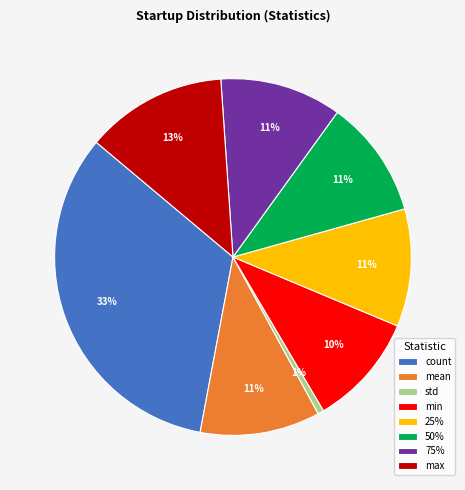

What is the largest slice in the pie chart?

count